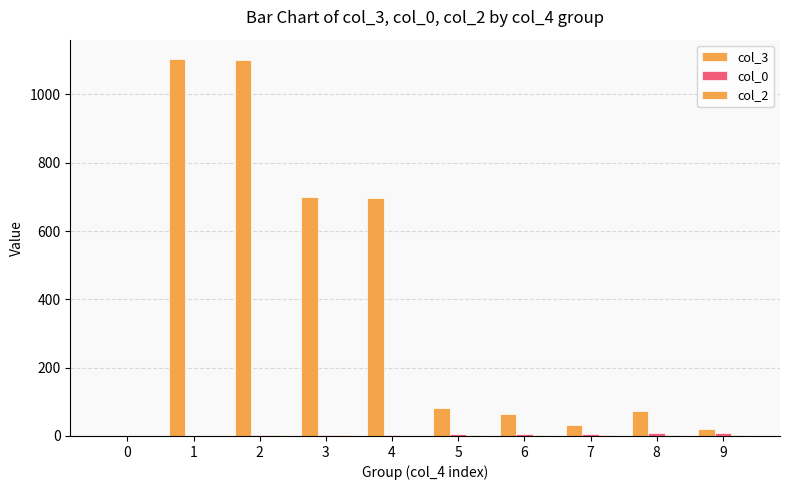

How many groups of bars are there?

10